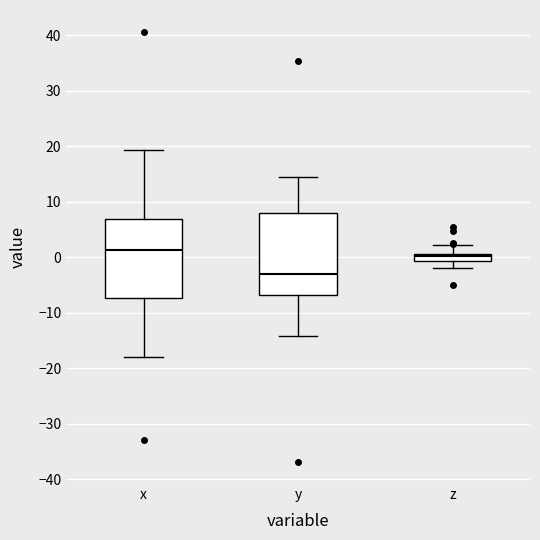

Which box has the highest median line?

x